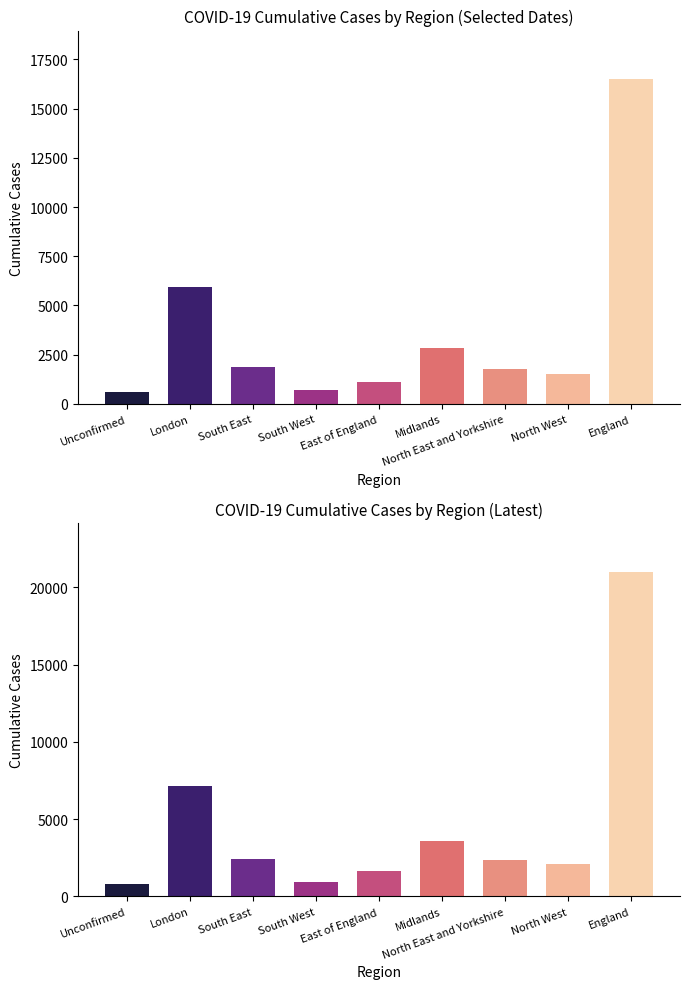

What is the difference between the 2020-03-29 values at Midlands and North West?

1288